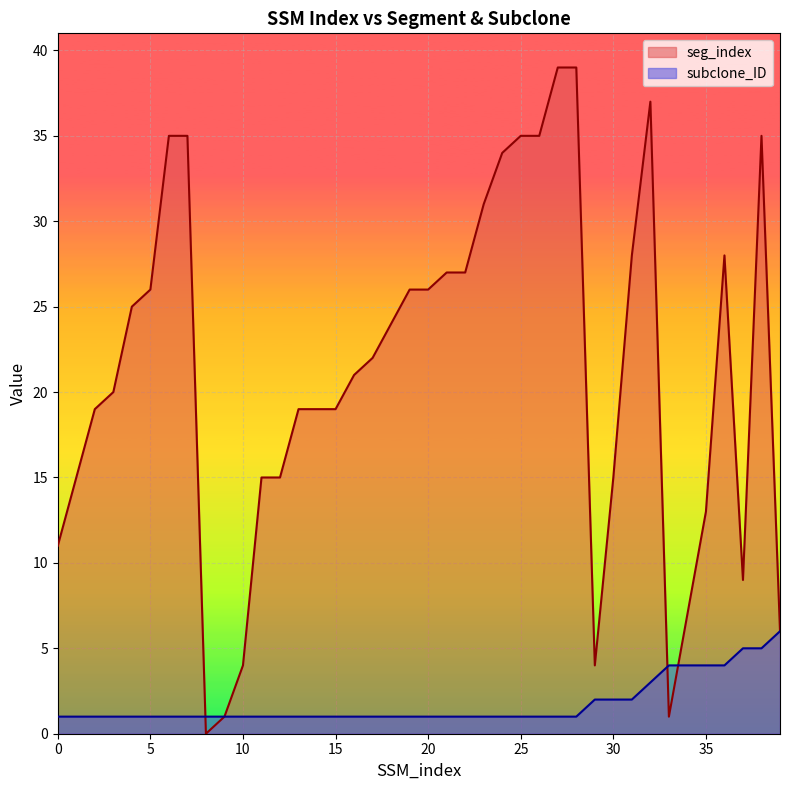

Which series has the widest spread of values?

seg_index